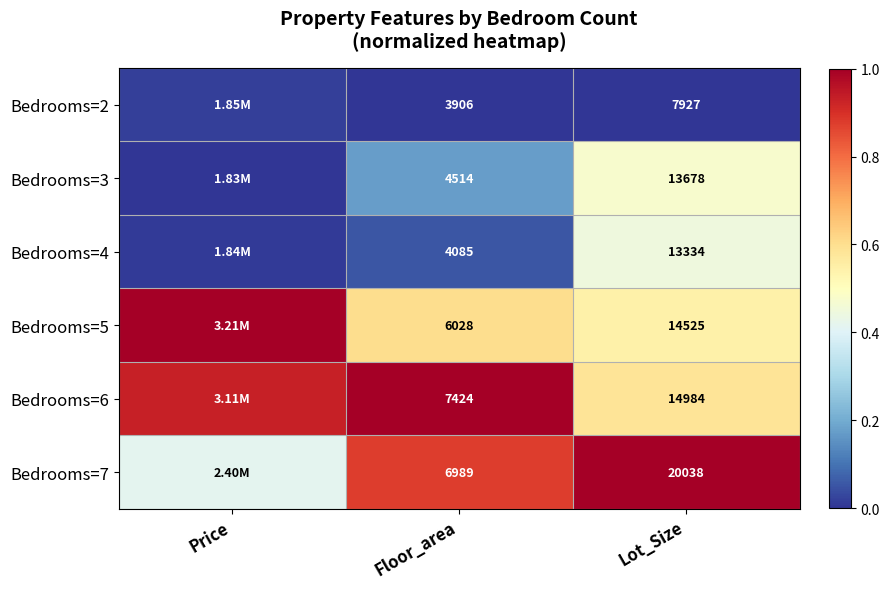

List the series in order of their peak value, highest first.

Bedrooms=5, Bedrooms=7, Bedrooms=6, Bedrooms=3, Bedrooms=4, Bedrooms=2